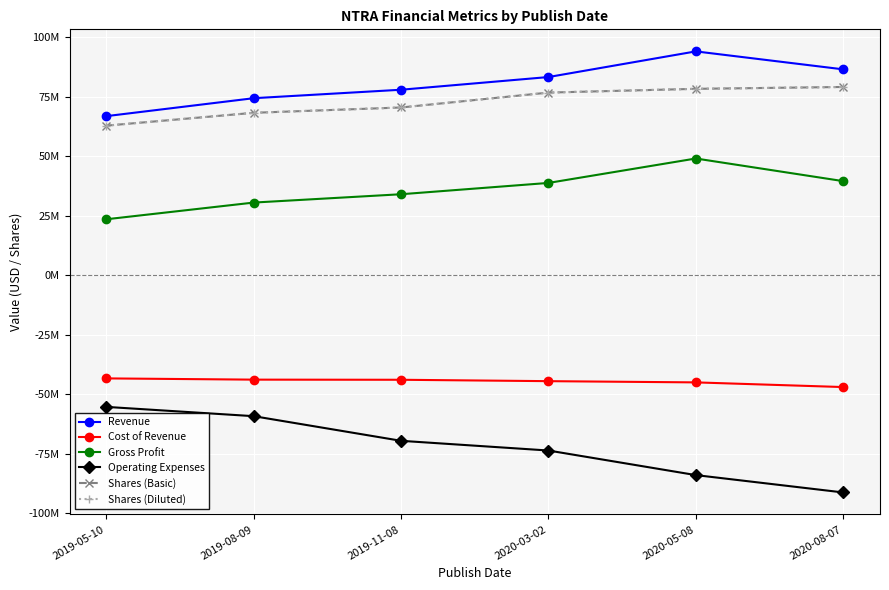

Is this an area chart (filled region under the line)?

No